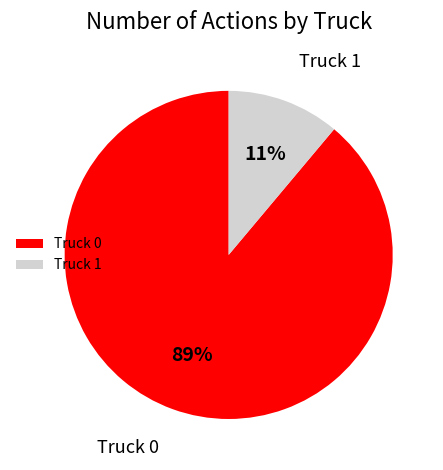

Which has a higher value, Truck 0 or Truck 1?

Truck 0